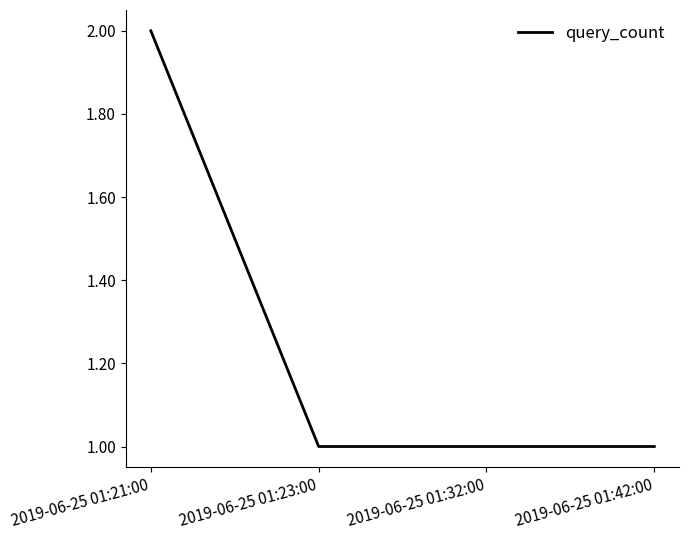

True or false: the data has more than 1 interior local peaks.

False